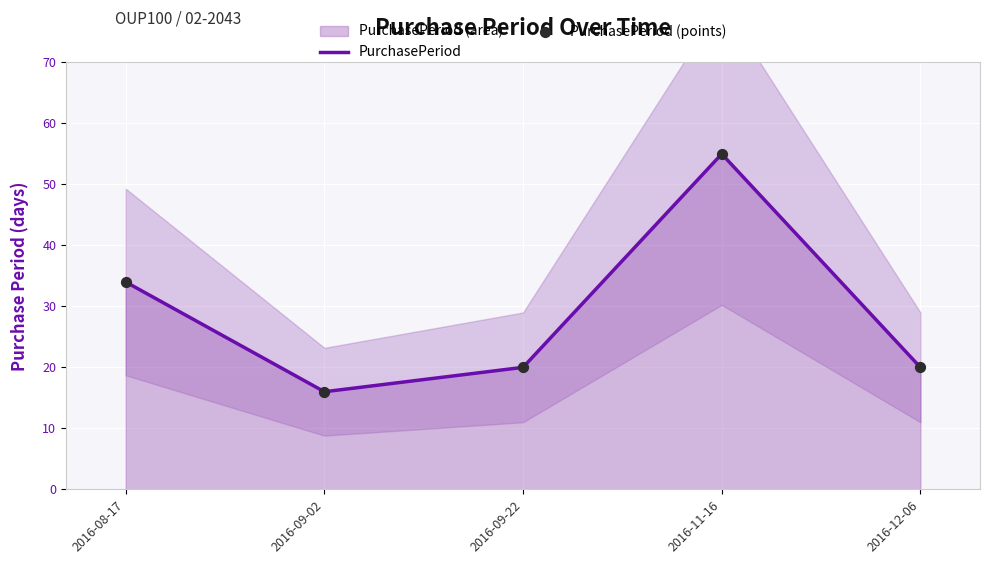

Which series contains the highest Y value?

PurchasePeriod